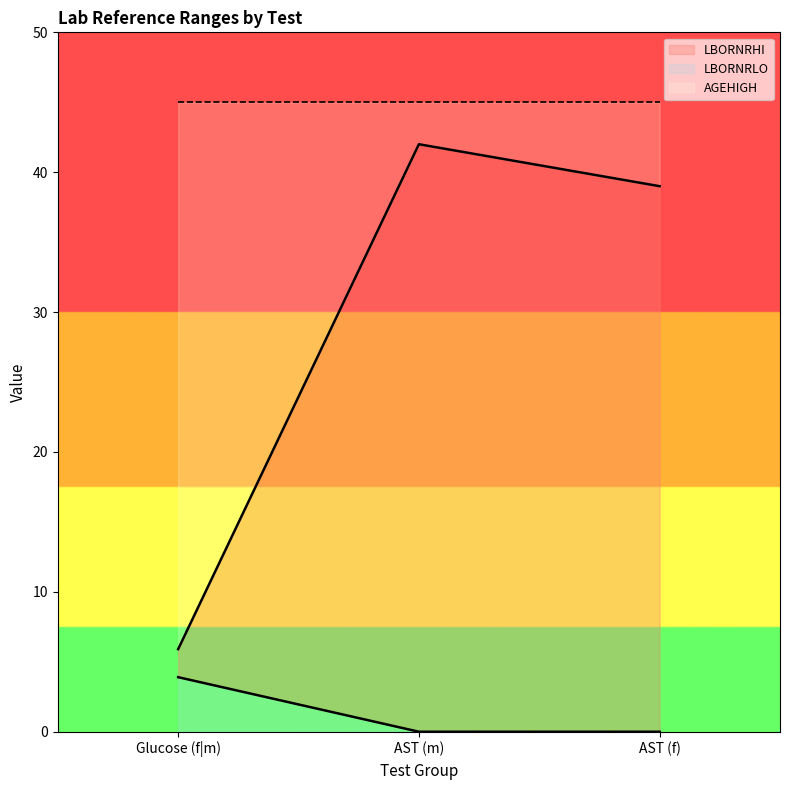

Does the chart display data point markers on the line(s)?

No